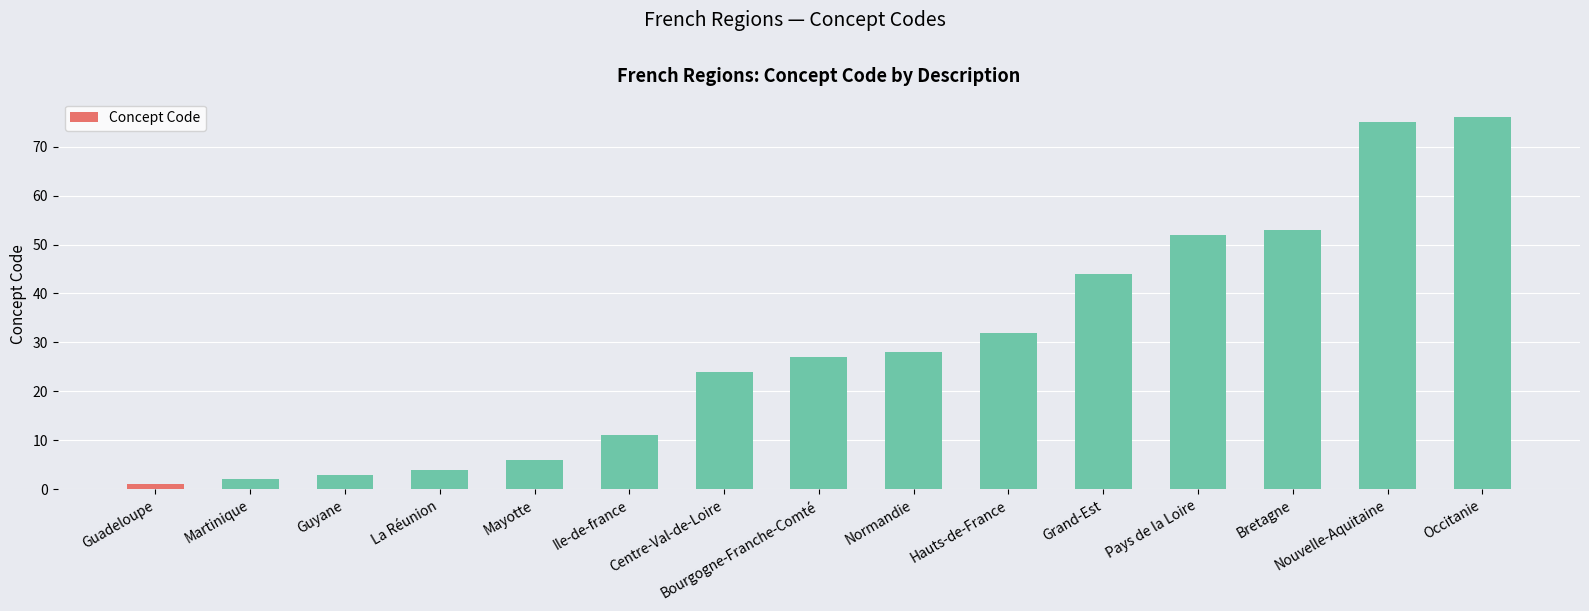

The chart shows a value of 75 at Nouvelle-Aquitaine. True or false?

True